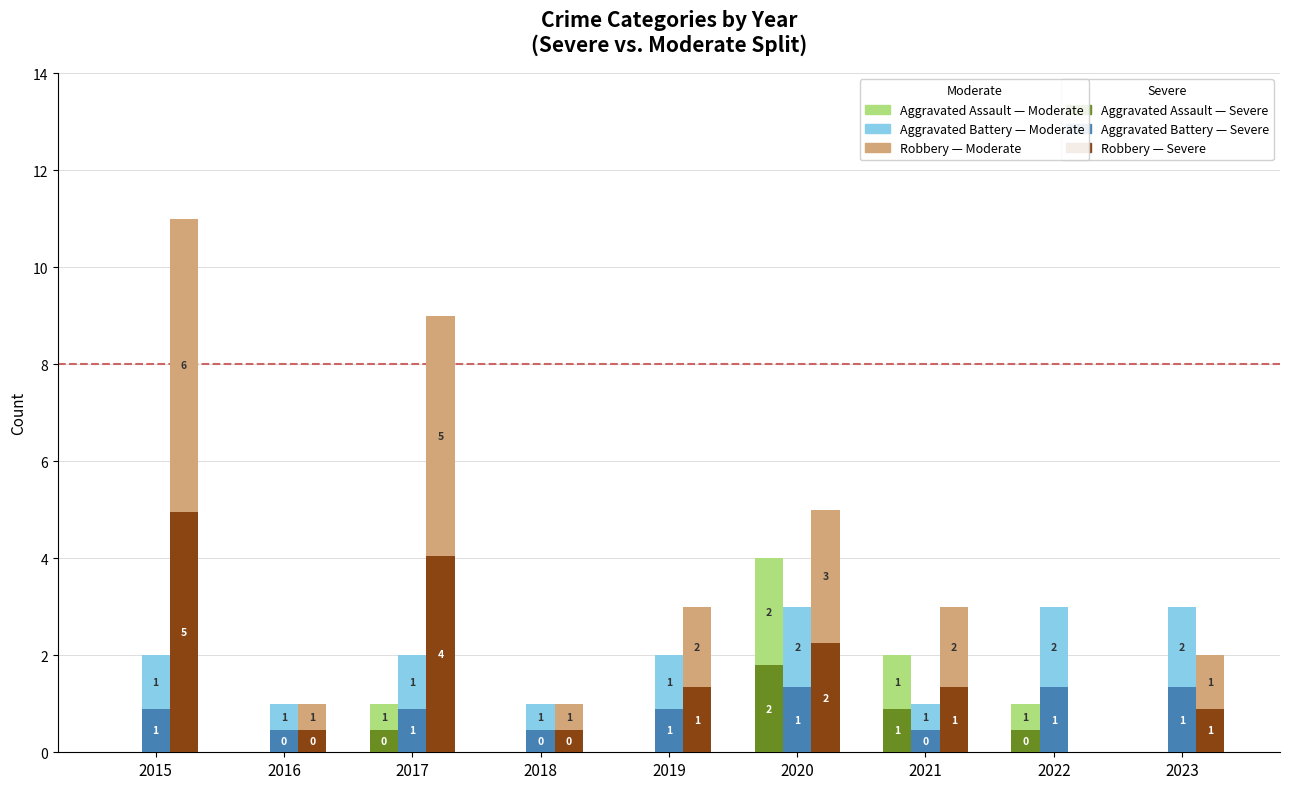

Count the number of categories in the chart.

9